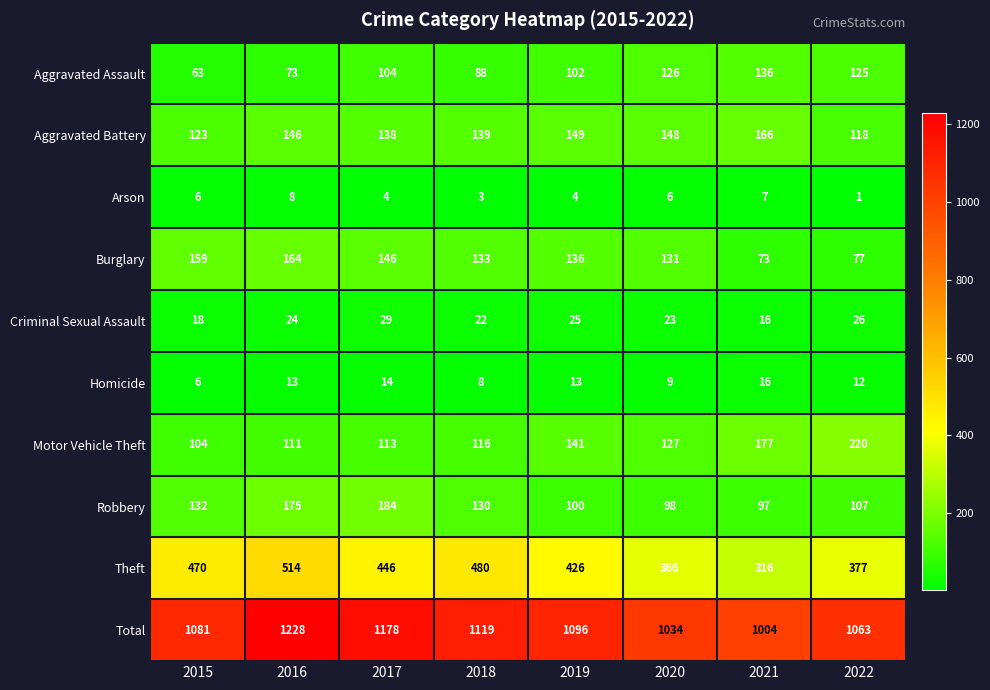

Read the Arson value at 2016.

8